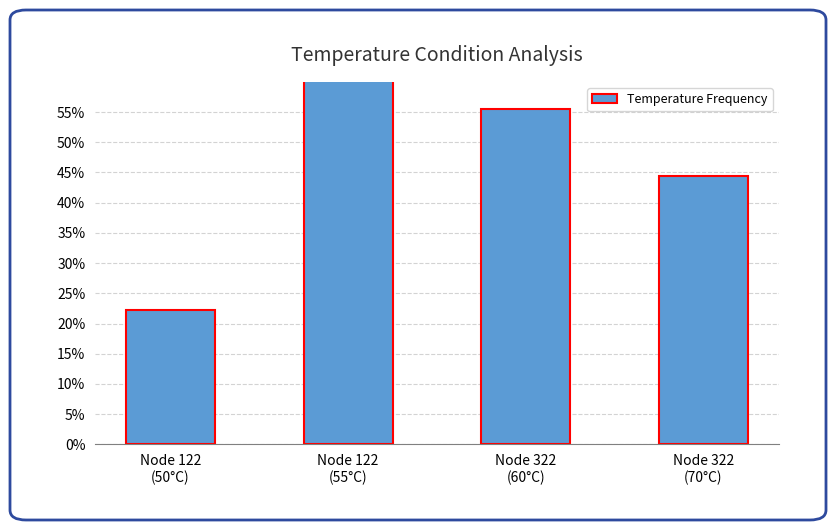

The chart shows a value of 0.3 at Node 122
(55°C). True or false?

False